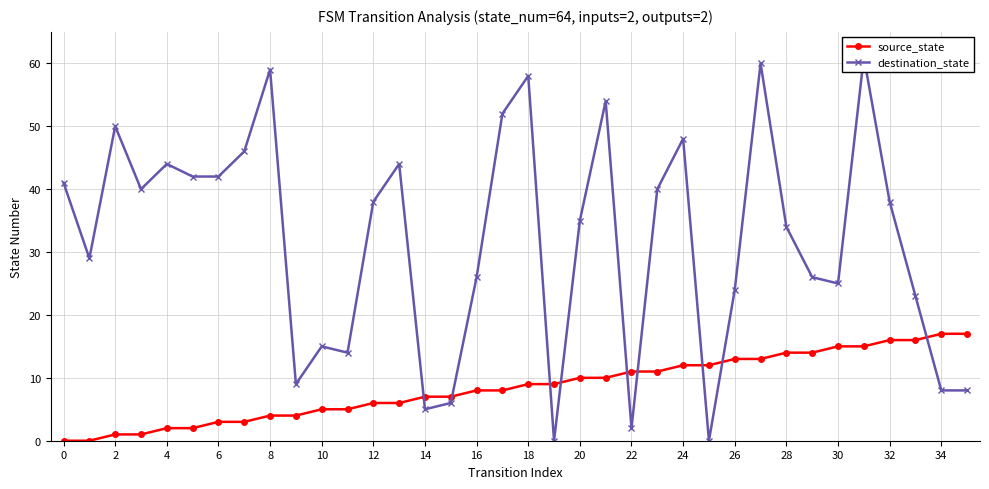

How many values in the destination_state series exceed 38?

16